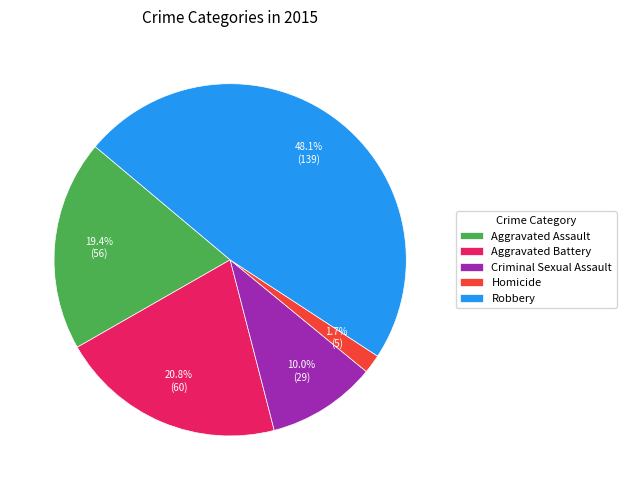

Rank the categories by value from lowest to highest.

Homicide, Criminal Sexual Assault, Aggravated Assault, Aggravated Battery, Robbery